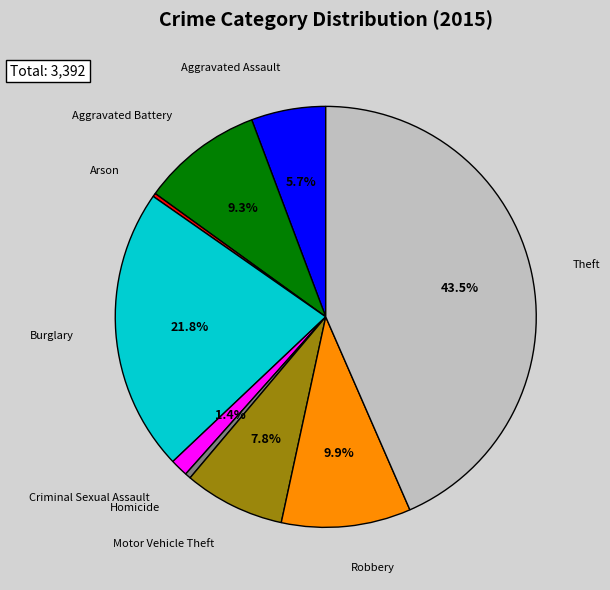

Is there any slice that represents more than half of the pie?

No